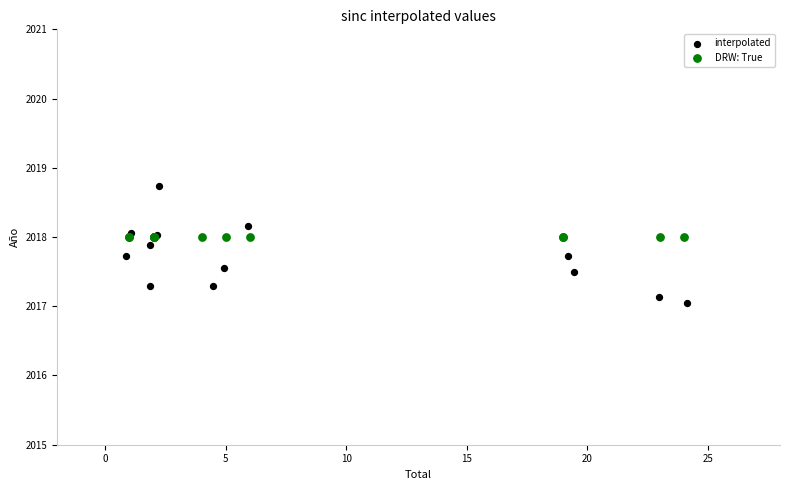

Which series contains the lowest Y value?

interpolated